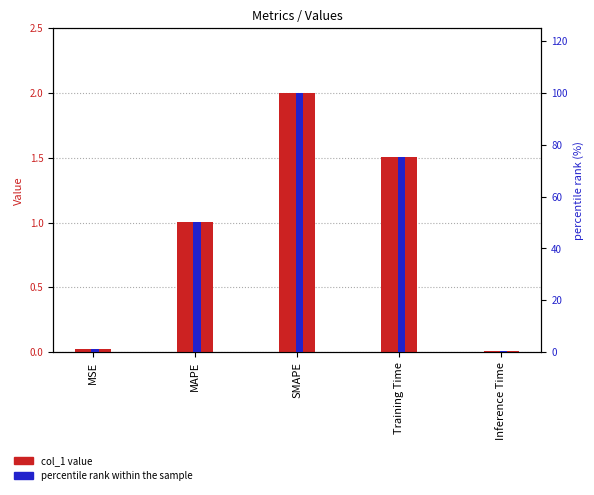

What is the difference between the highest and lowest values at Training Time?

73.6